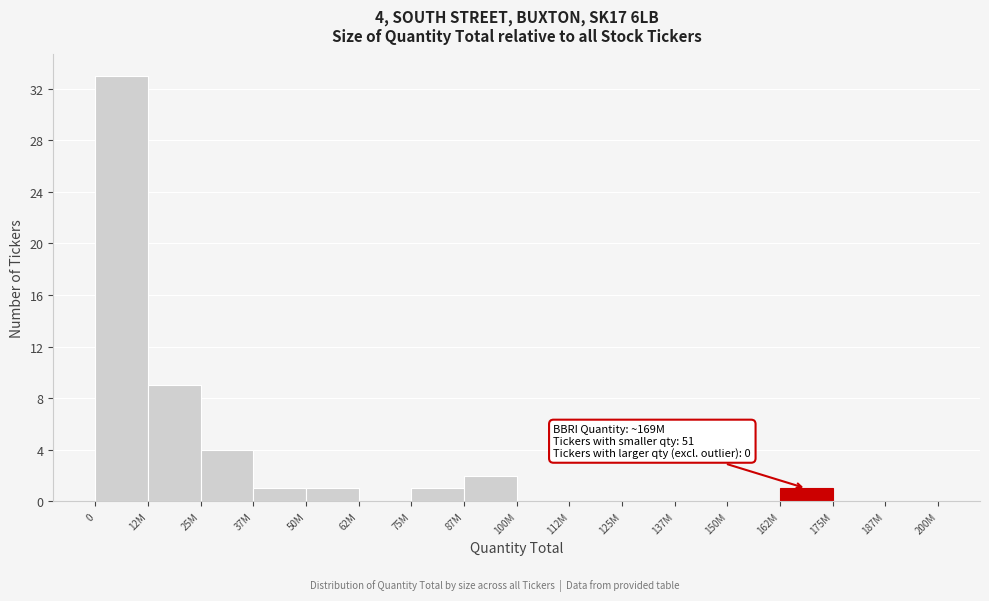

Reading left to right, list all the values displayed in this chart.

0=33	12M=9	25M=4	37M=1	50M=1	62M=0	75M=1	87M=2	100M=0	112M=0	125M=0	137M=0	150M=0	162M=1	175M=0	187M=0